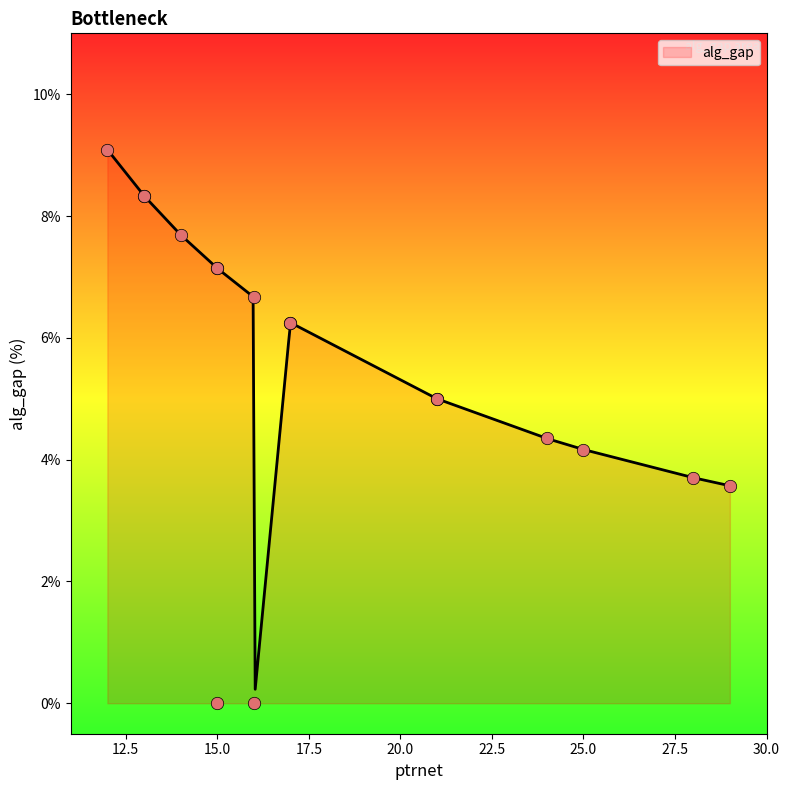

What is the ratio of the value at 21 to the value at 16?

0.7